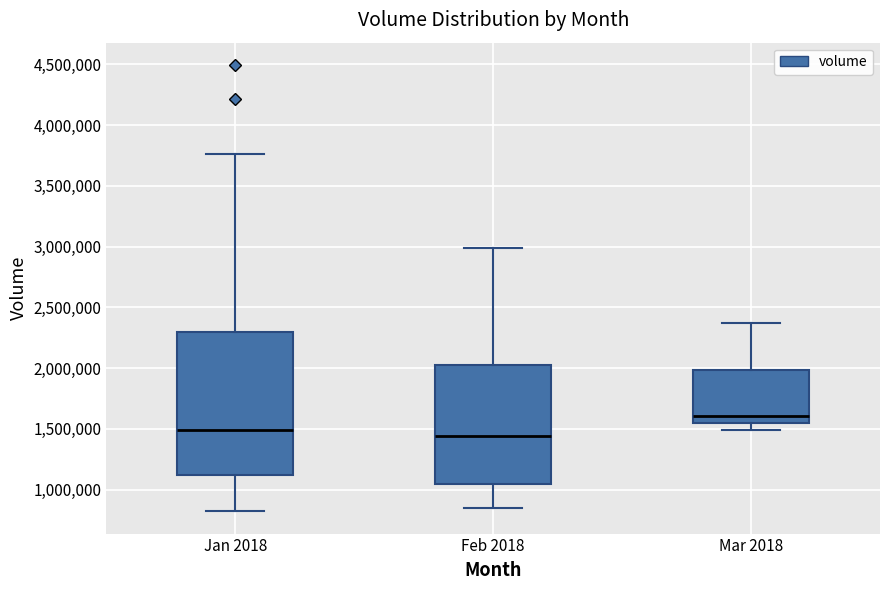

Reading left to right, transcribe this box plot: for each box, give where its median line is, the range the box spans, and where its two whiskers end, as read against the y-axis. The values are not printed on the chart, so give them approximately, as read against the axis.

Jan 2018: median 1500000, box 1100000 to 2300000, whiskers 800000 to 3750000
Feb 2018: median 1450000, box 1050000 to 2000000, whiskers 850000 to 3000000
Mar 2018: median 1600000, box 1550000 to 2000000, whiskers 1500000 to 2350000